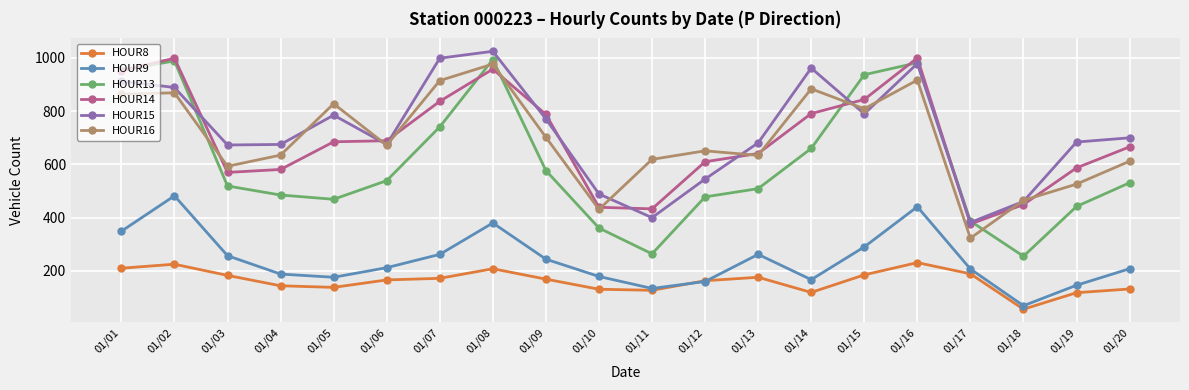

Which series has the largest range (max minus min)?

HOUR13